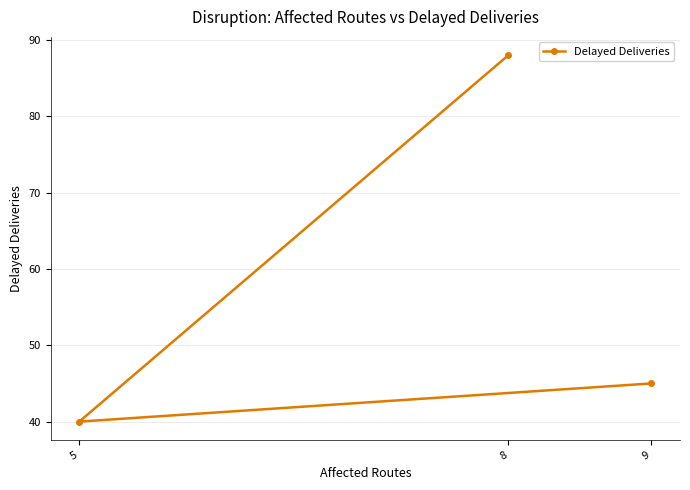

What is the sum of the values at 8 and 9?

133